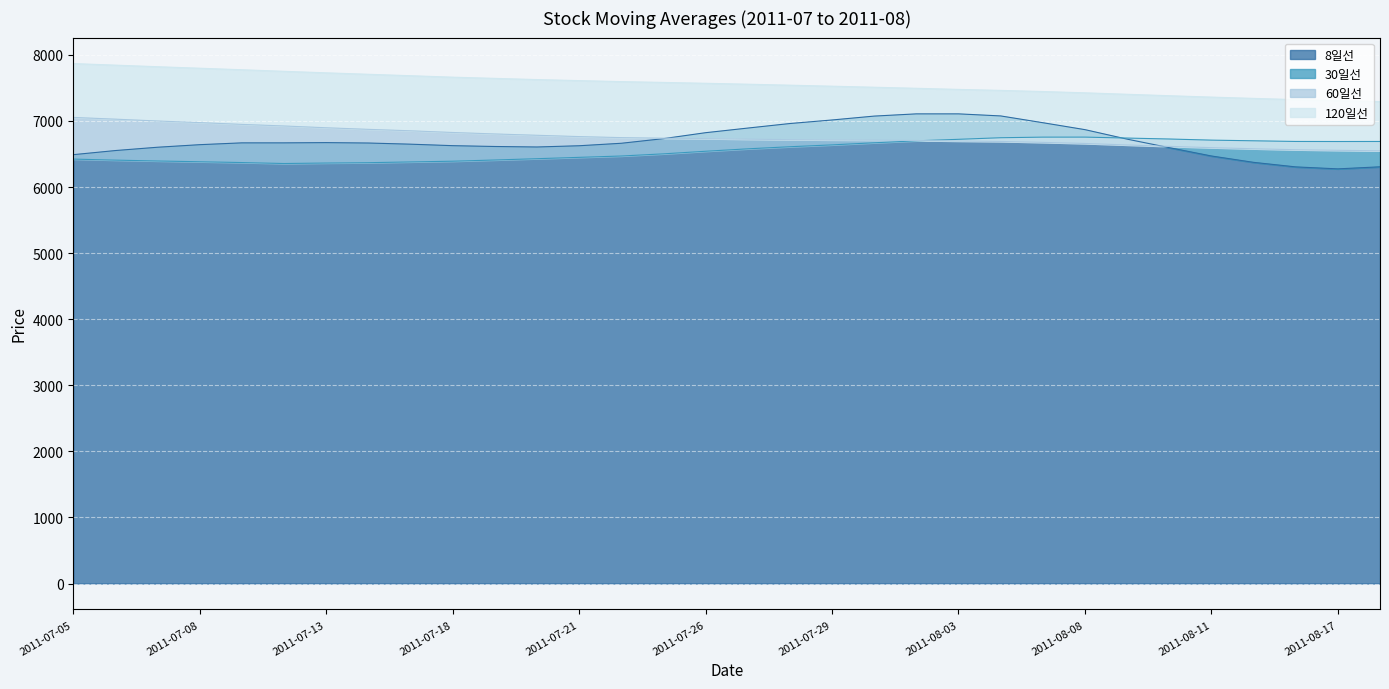

The value of 120일선 at 2011-08-02 is 7494.5. True or false?

True